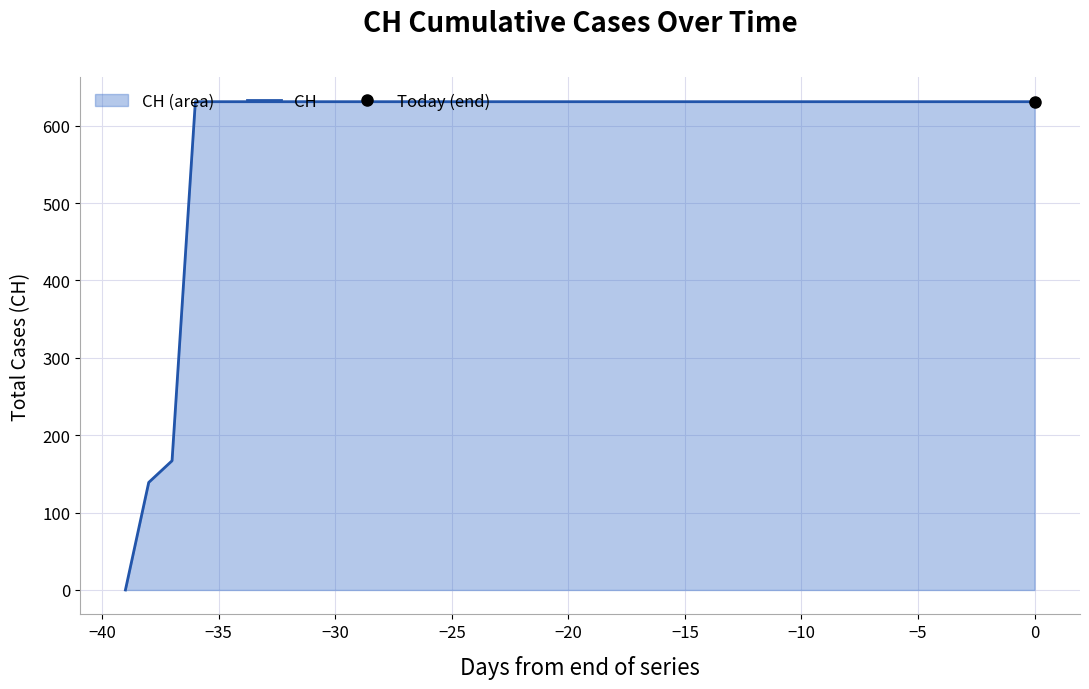

The value at 25 is 1096. True or false?

False